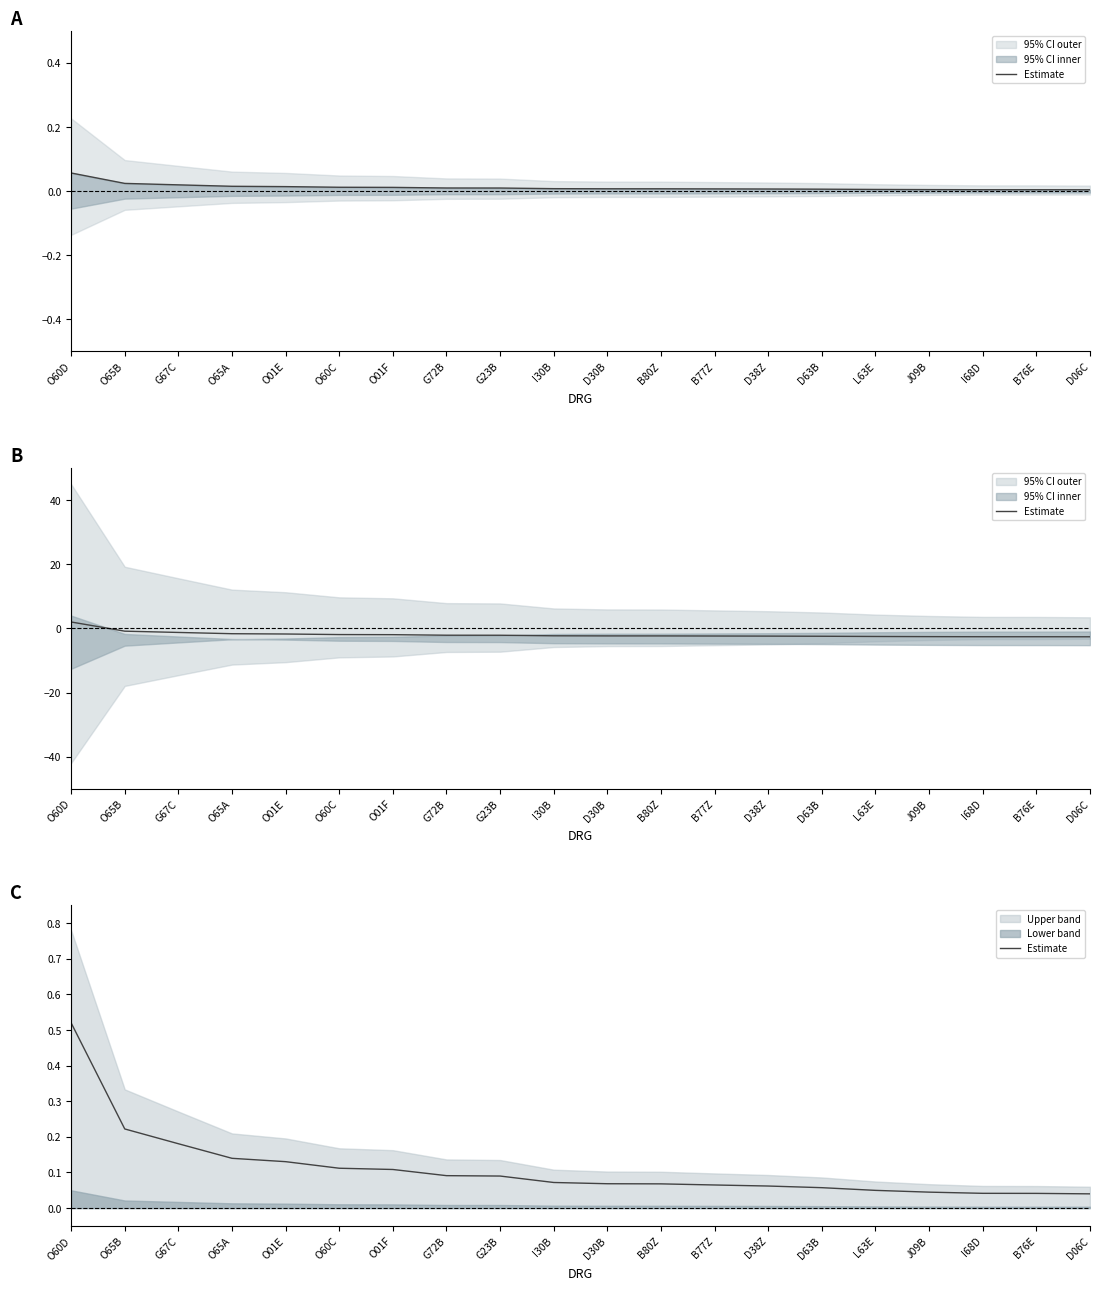

Between J09B and B76E, which is larger?

J09B